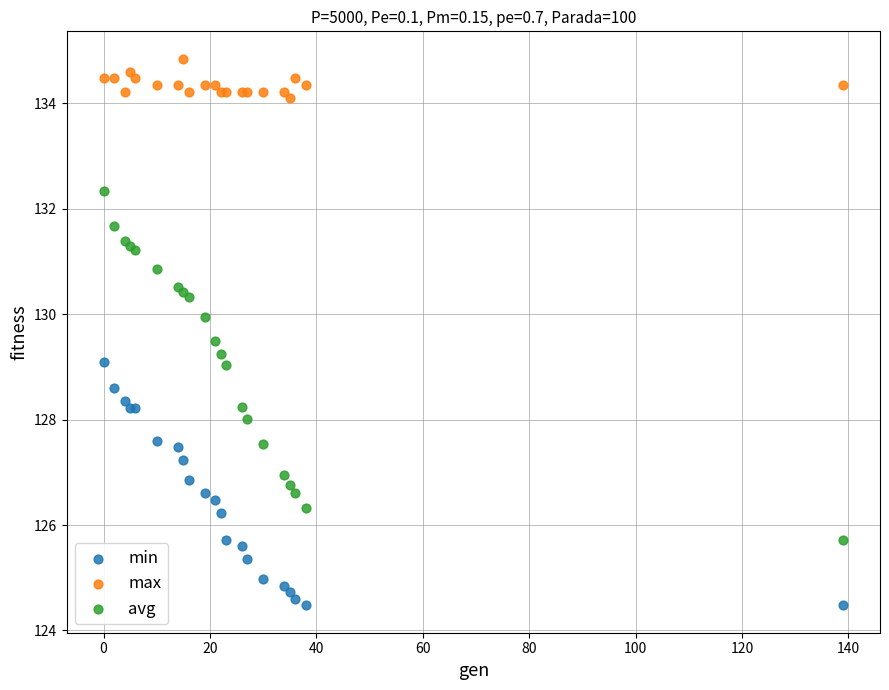

Which series contains the lowest Y value?

min